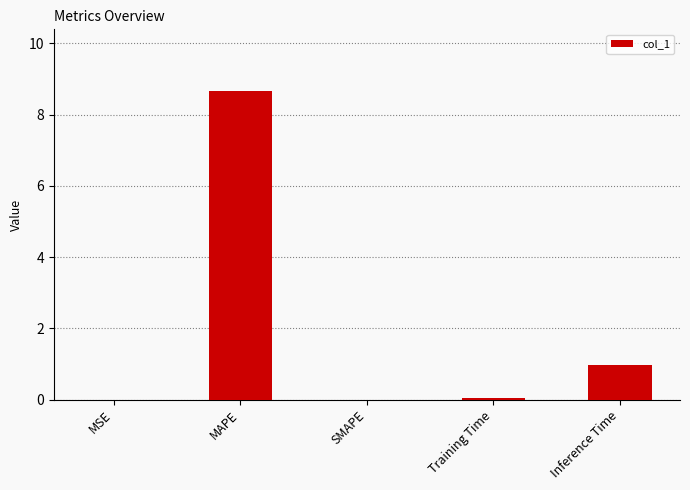

Read the value at Inference Time.

1.0